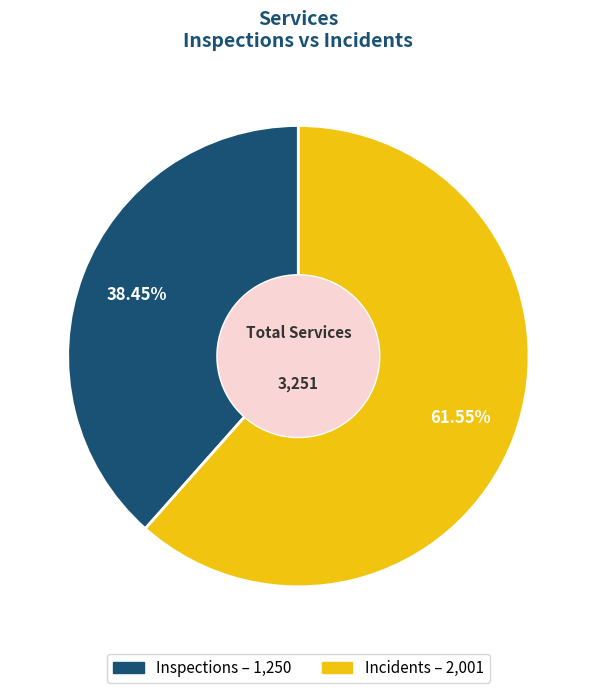

What is the largest slice in the pie chart?

Incidents